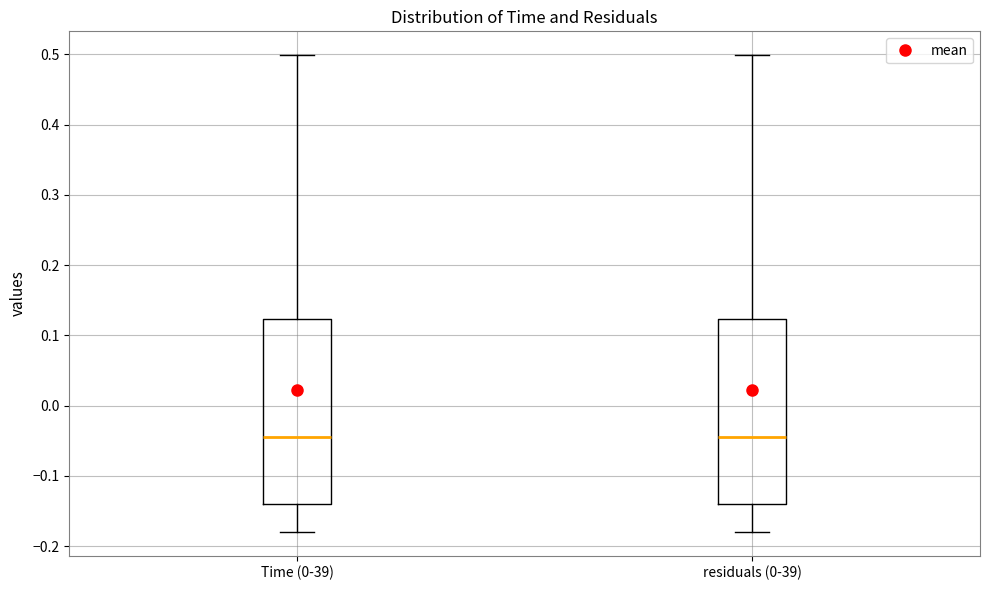

Reading left to right, read every box against the y-axis: the position of its median line, the range the box covers, and the ends of its whiskers. The values are not printed on the chart, so give them approximately, as read against the axis.

Time (0-39): median -0.04, box -0.14 to 0.12, whiskers -0.18 to 0.50
residuals (0-39): median -0.04, box -0.14 to 0.12, whiskers -0.18 to 0.50